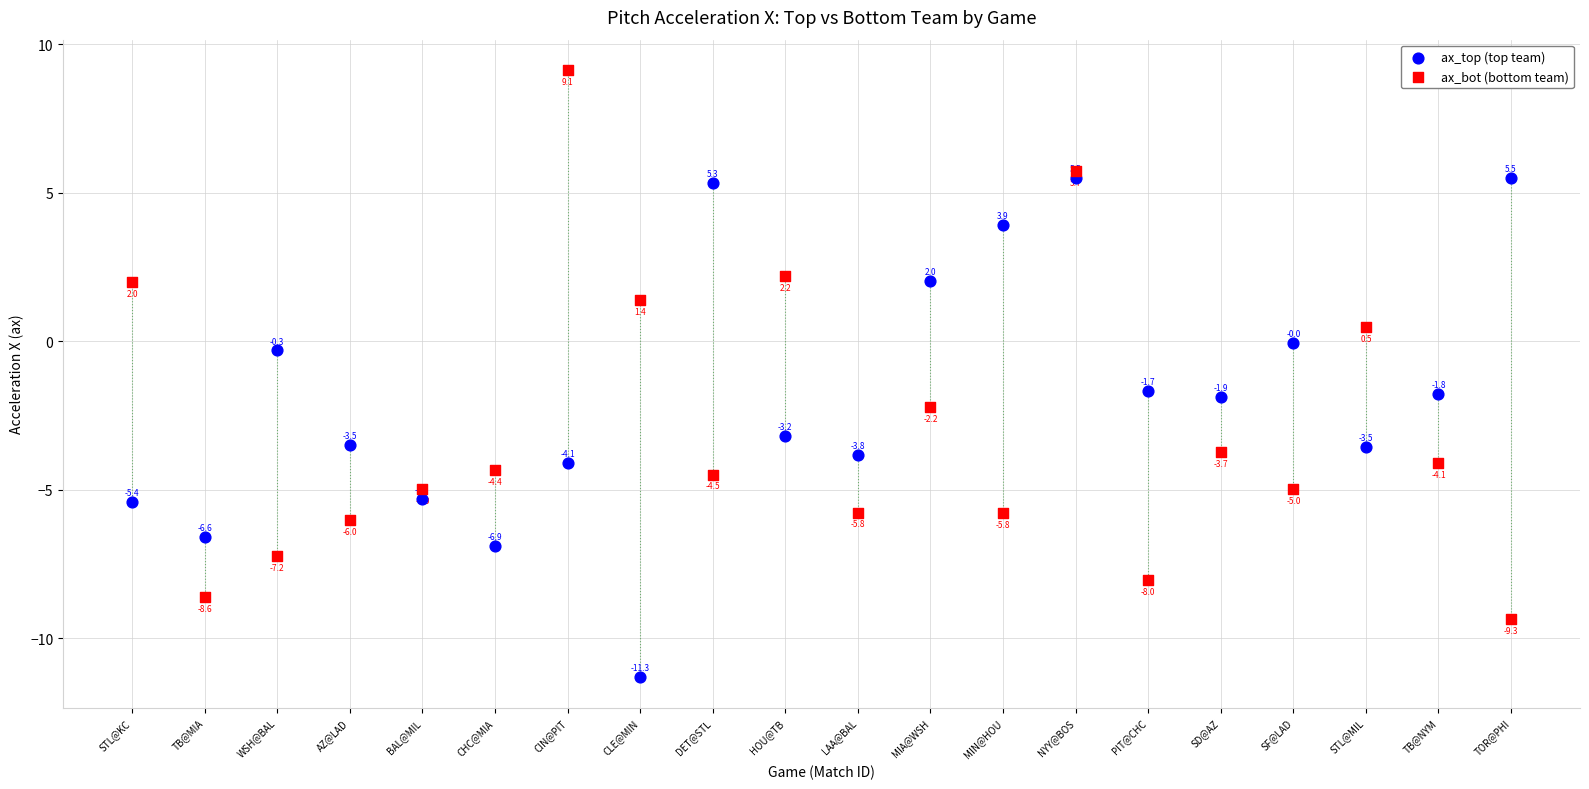

Across all data points, what is the range of Y values (max minus min)?

20.5